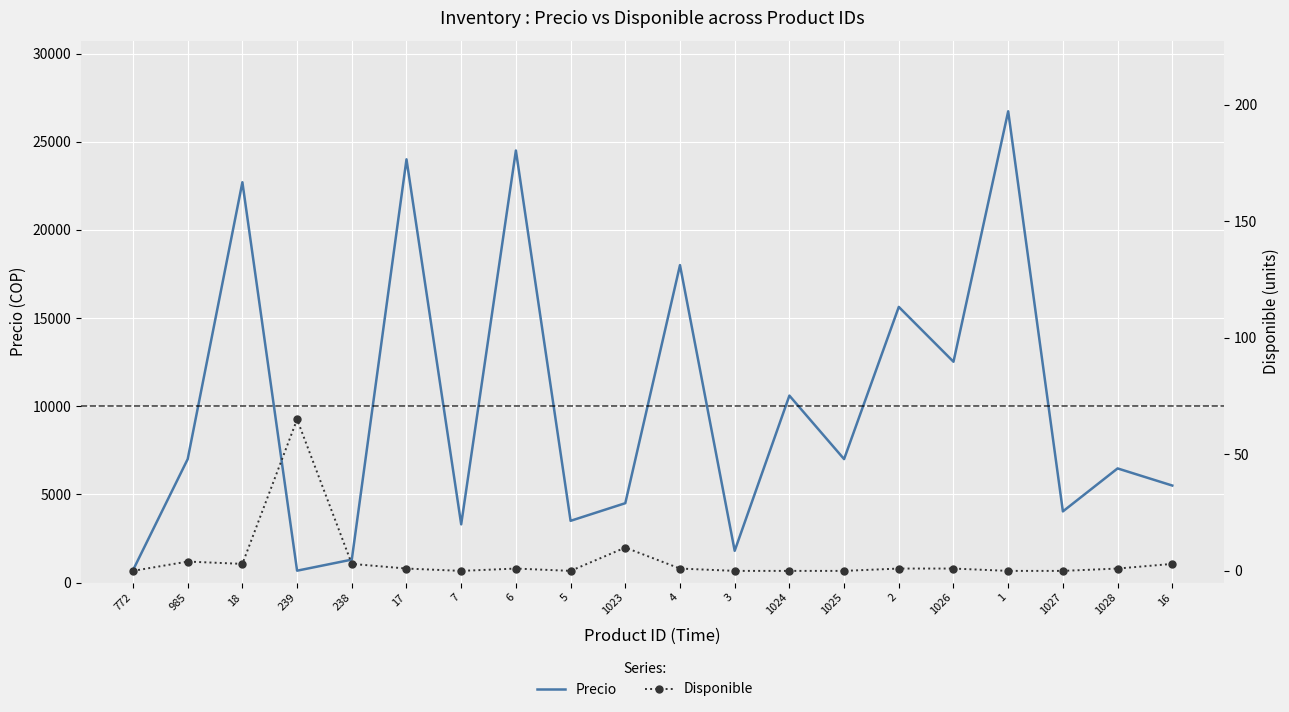

What is the difference between the maximum and minimum values in the Precio series?

26051